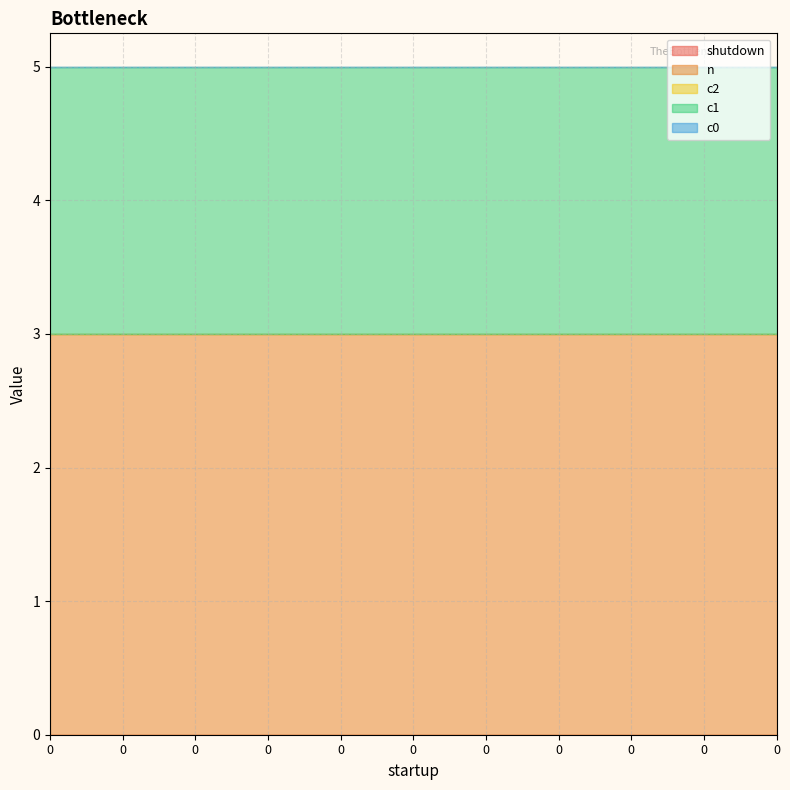

Is the value of c1 at 0 greater than the value of c2 at 0?

Yes